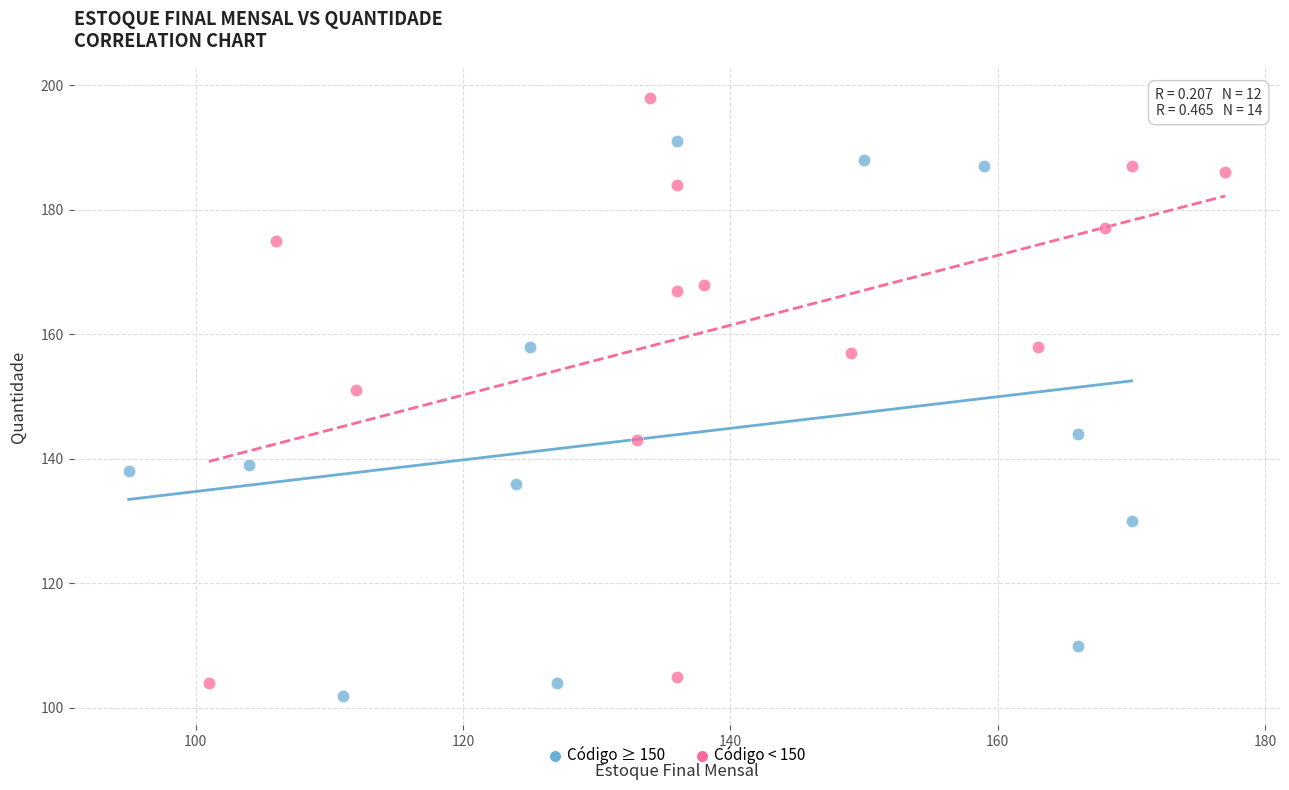

Which series has the largest Y range (max minus min)?

Código < 150